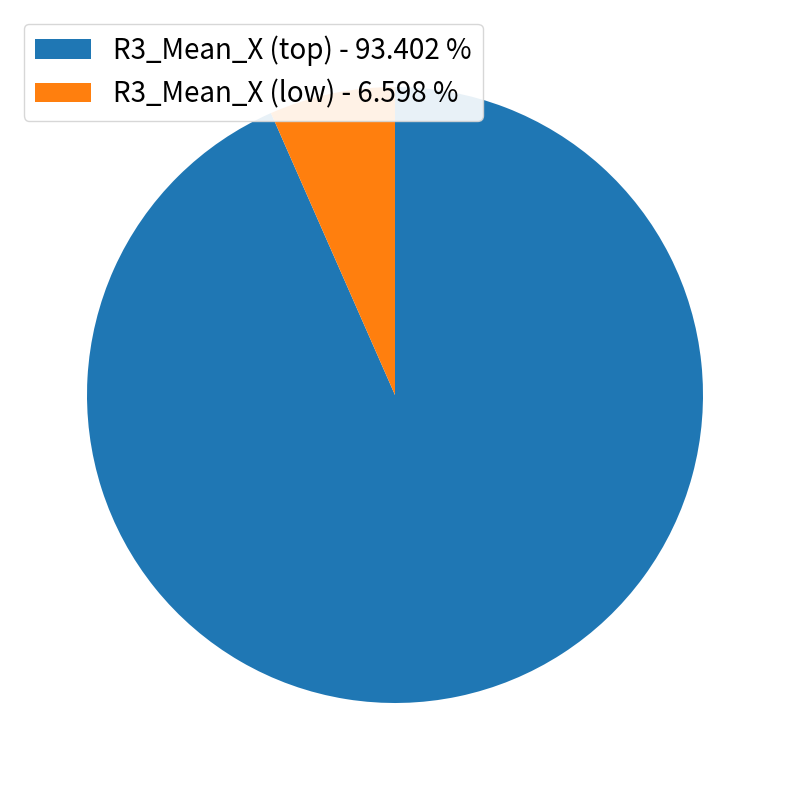

Is there a majority slice in this chart?

Yes